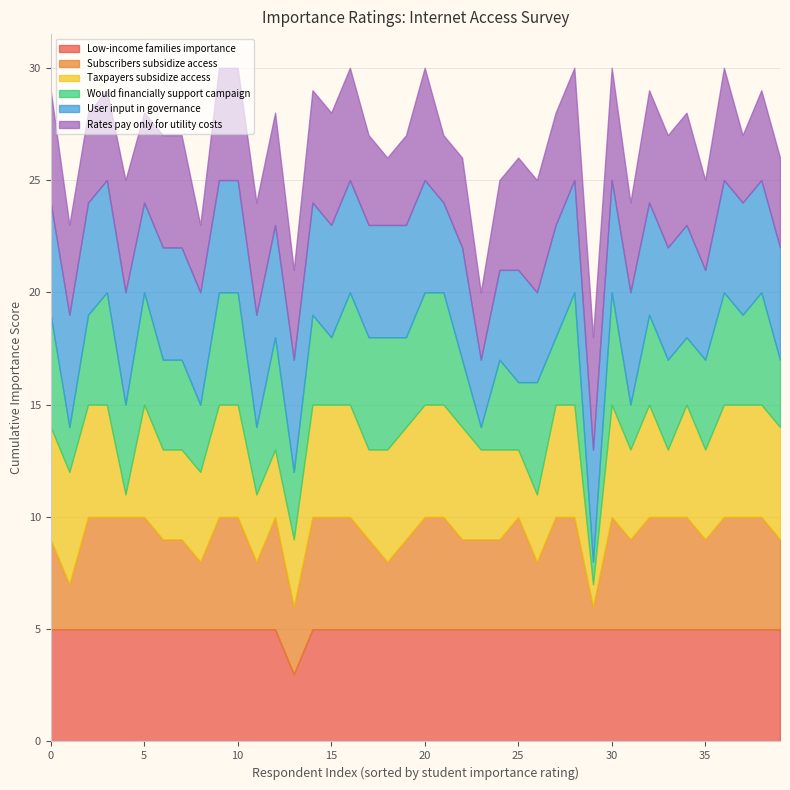

Reading right to left, list all the values displayed in this chart.

How important is it for low-income families to have Internet access?: 5	5	5	5	5	5	5	5	5	5	5	5	5	5	5	5	5	5	5	5	5	5	5	5	5	5	3	5	5	5	5	5	5	5	5	5	5	5	5	5
Subscribers should subsidize access for families who can't afford home Internet access.: 4	5	5	5	4	5	5	5	4	5	1	5	5	3	5	4	4	4	5	5	4	3	4	5	5	5	3	5	3	5	5	3	4	4	5	5	5	5	2	4
Taxpayers should subsidize access for families who can't afford home Internet access.: 5	5	5	5	4	5	3	5	4	5	1	5	5	3	3	4	4	5	5	5	5	5	4	5	5	5	3	3	3	5	5	4	4	4	5	1	5	5	5	5
I care enough about this issue that I would financially support a campaign: 3	5	4	5	4	3	4	4	2	5	1	5	3	5	3	4	1	3	5	5	4	5	5	5	3	4	3	5	3	5	5	3	4	4	5	4	5	4	2	5
How important is user input in governance?: 5	5	5	5	4	5	5	5	5	5	5	5	5	4	5	4	3	5	4	5	5	5	5	5	5	5	5	5	5	5	5	5	5	5	4	5	5	5	5	5
How important is it that rates pay only for utility costs?: 4	4	3	5	4	5	5	5	4	5	5	5	5	5	5	4	3	4	3	5	4	3	4	5	5	5	4	5	5	5	5	3	5	5	4	5	4	4	4	5